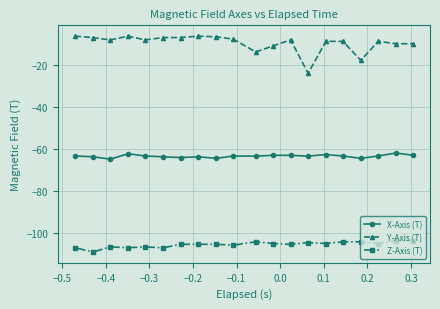

Rank the series by their maximum value, from lowest to highest.

Z-Axis (T), X-Axis (T), Y-Axis (T)